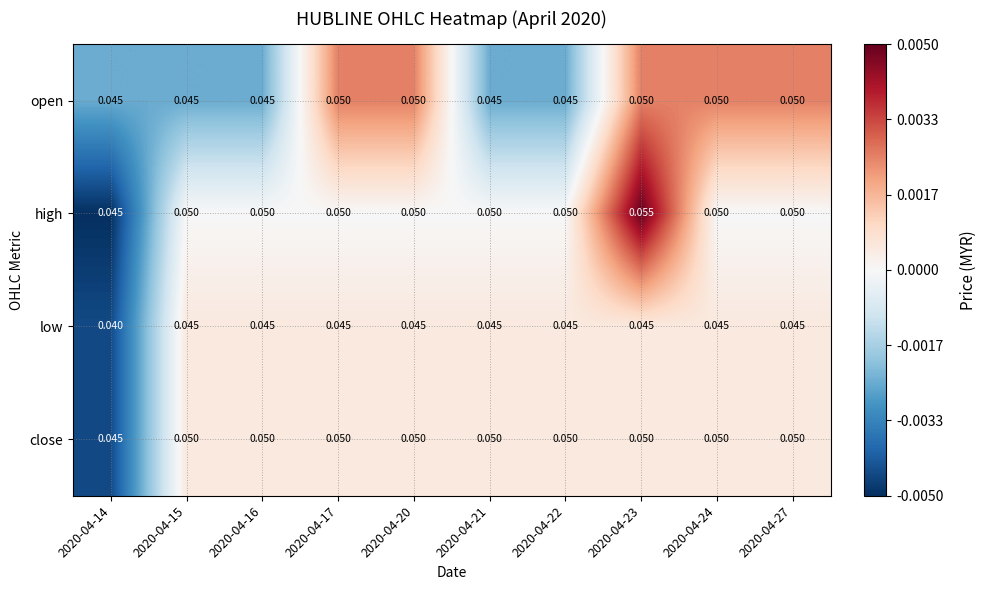

Is the value of high at 2020-04-20 greater than the value of low at 2020-04-24?

Yes